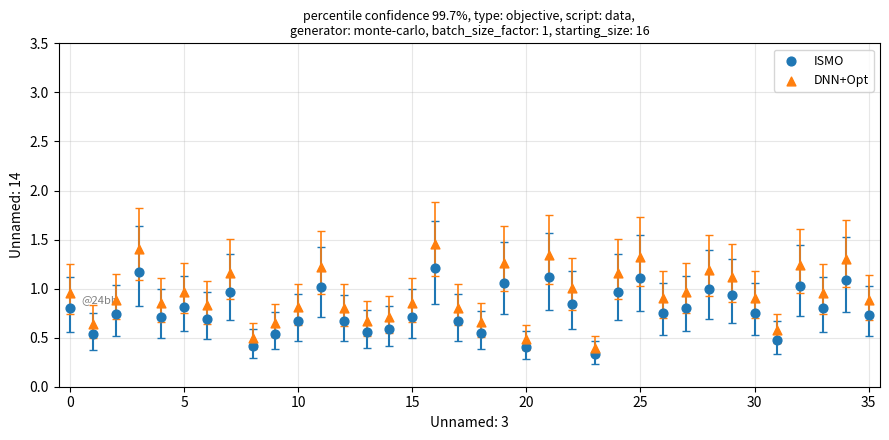

Which series reaches the minimum Y coordinate?

ISMO